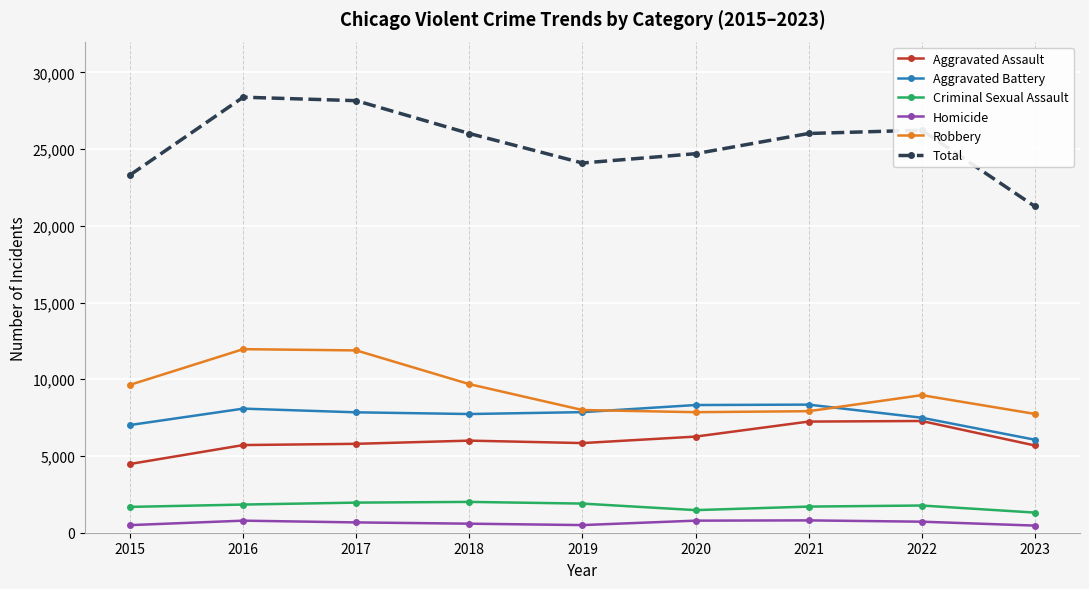

What are all the series names shown in the legend?

Aggravated Assault, Aggravated Battery, Criminal Sexual Assault, Homicide, Robbery, Total